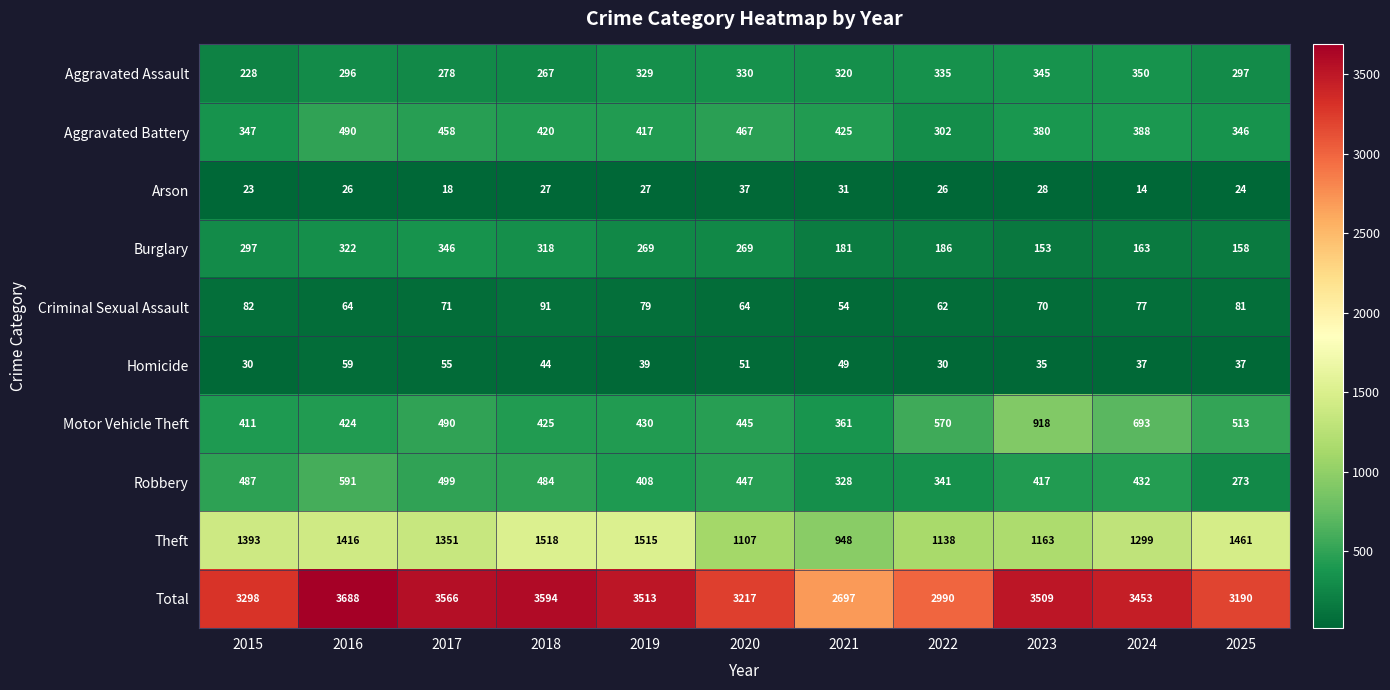

What is the difference between the maximum and minimum values in the Arson series?

23